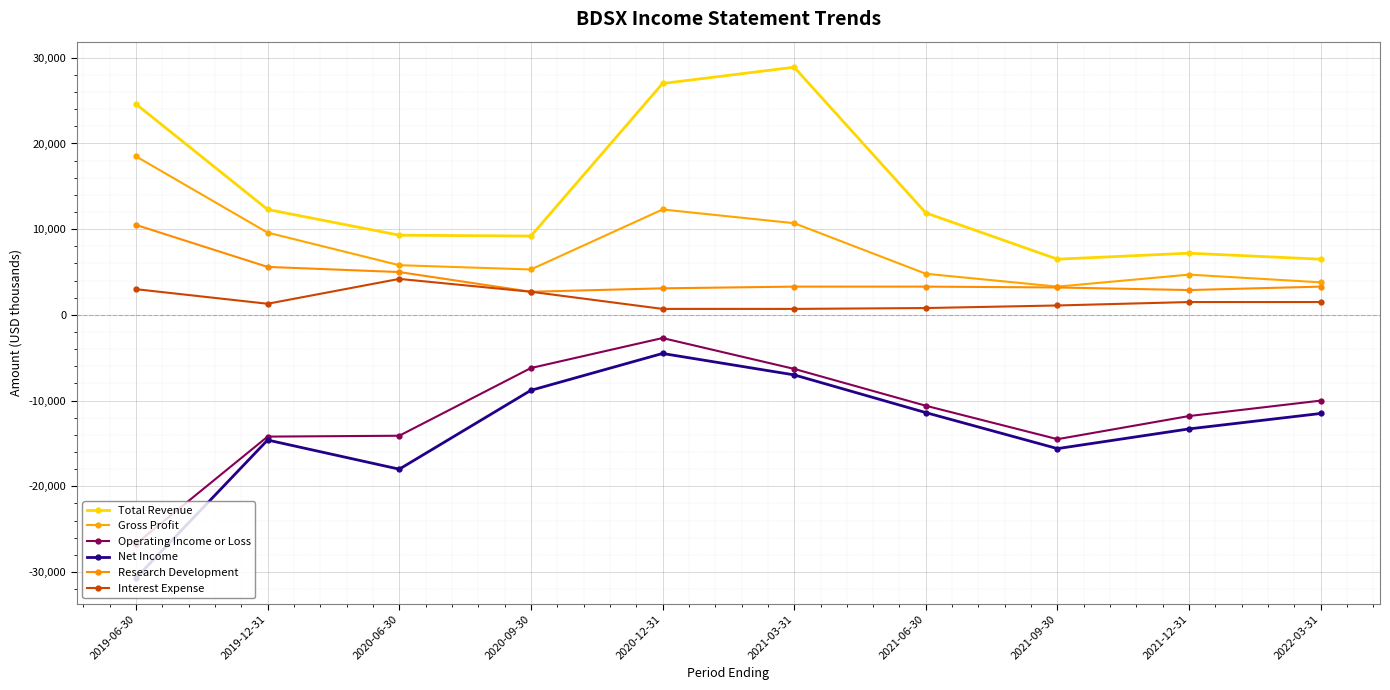

Read the Operating Income or Loss value at 2022-03-31, to the nearest 10.

-10000